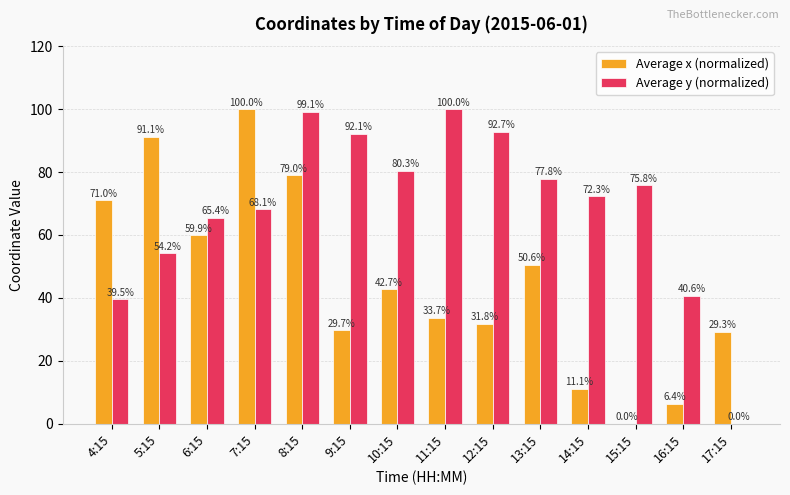

Which series has the largest total across all categories?

Average y (normalized)